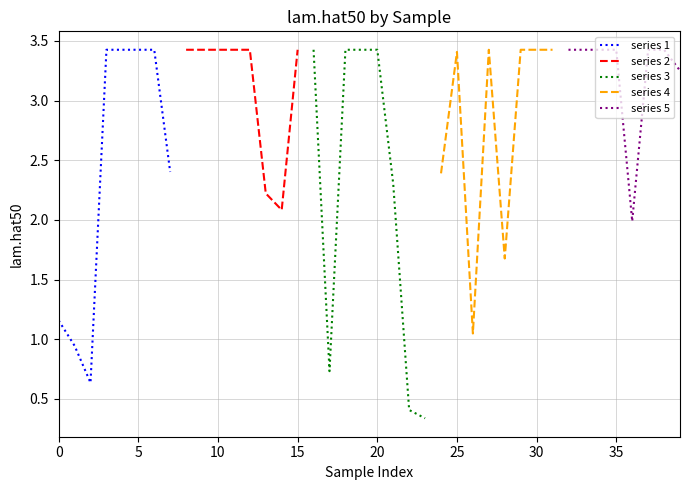

What is the sum of all series 4 values?

22.2